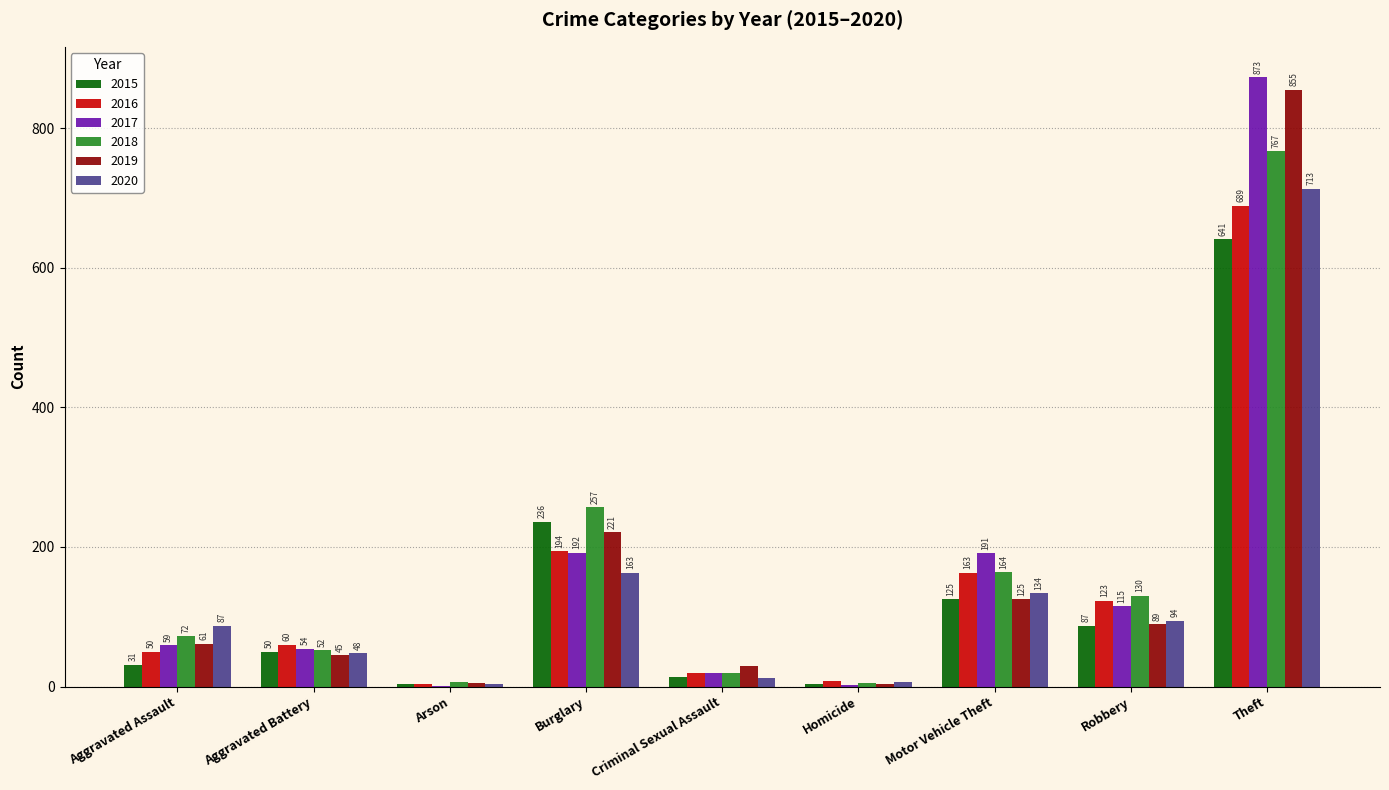

The 2015 series shows 89 at Burglary. True or false?

False